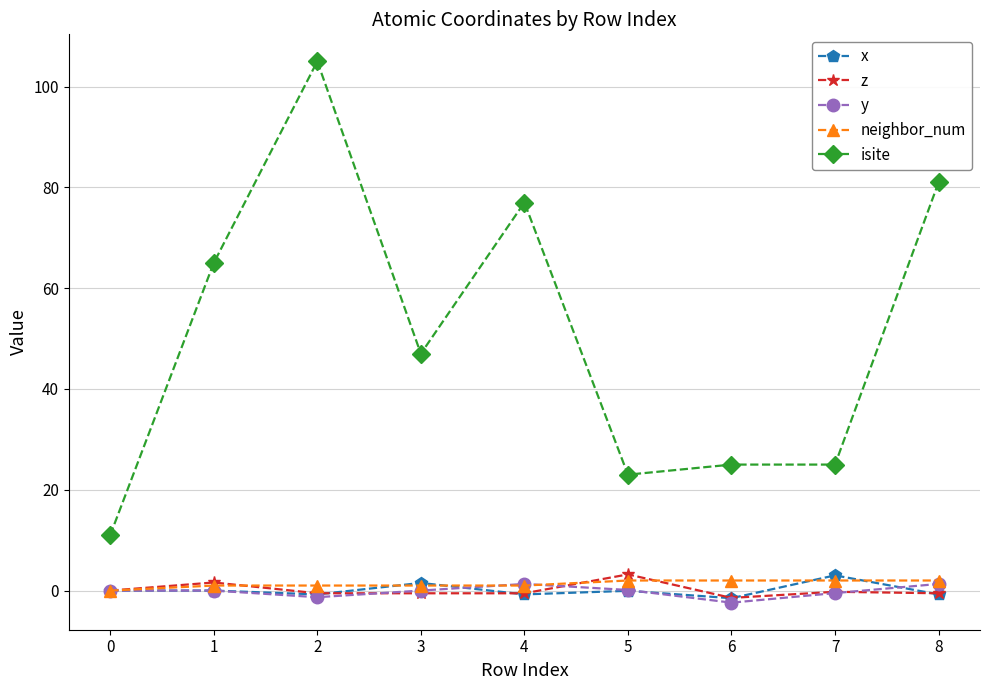

Which series has the largest total across all categories?

isite